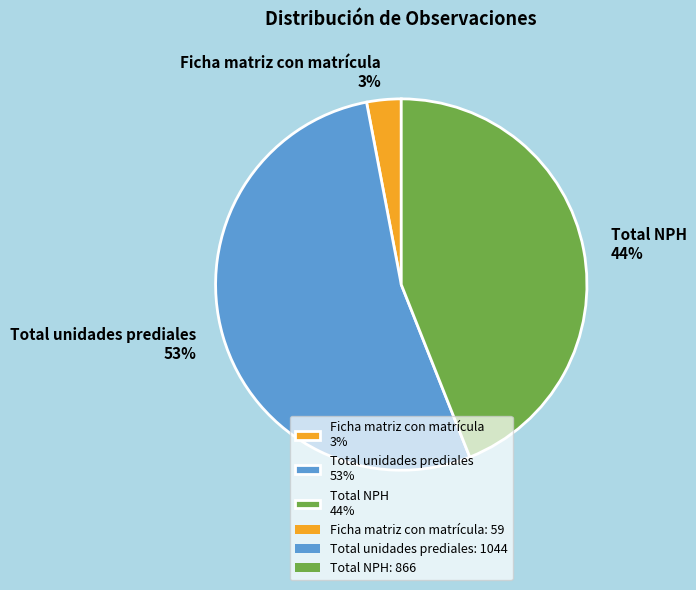

To the nearest percent, what is the average slice percentage?

33%